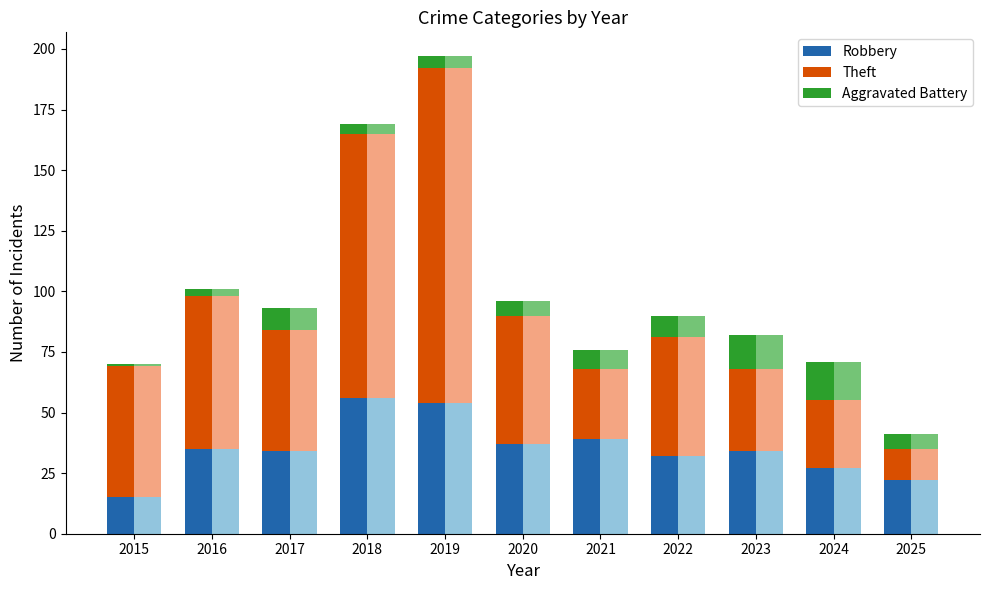

What is the spread (max minus min) of values at 2018?

105